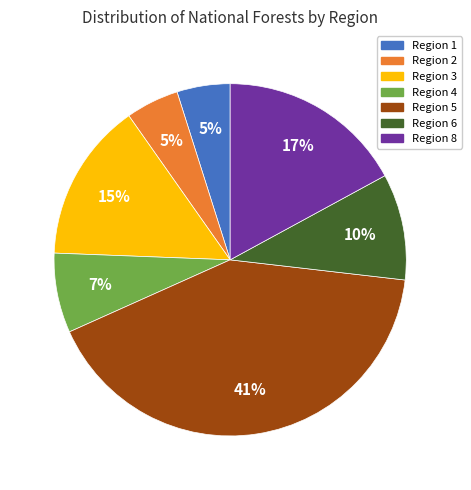

The Region 5 slice represents 41% of the pie. True or false?

True